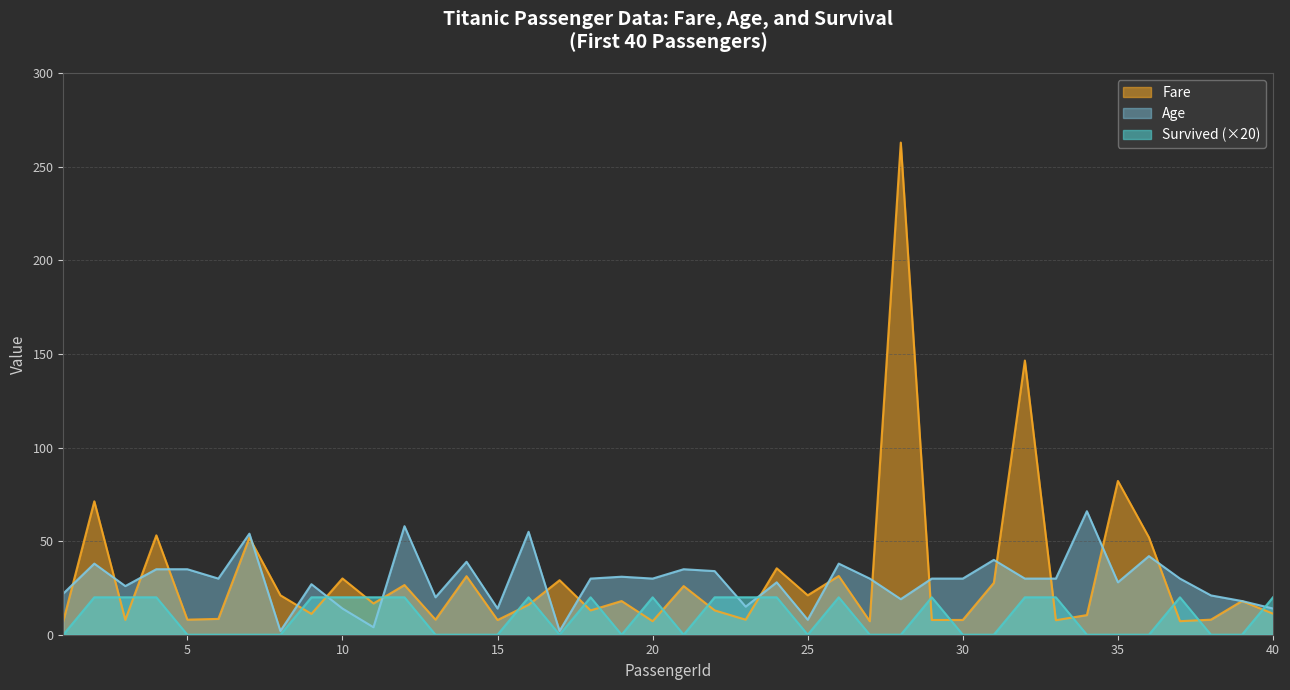

Reading left to right, transcribe all the data shown in this chart.

Survived: 0.0	20.0	20.0	20.0	0.0	0.0	0.0	0.0	20.0	20.0	20.0	20.0	0.0	0.0	0.0	20.0	0.0	20.0	0.0	20.0	0.0	20.0	20.0	20.0	0.0	20.0	0.0	0.0	20.0	0.0	0.0	20.0	20.0	0.0	0.0	0.0	20.0	0.0	0.0	20.0
Fare: 7.2	71.3	7.9	53.1	8.1	8.5	51.9	21.1	11.1	30.1	16.7	26.6	8.1	31.3	7.9	16.0	29.1	13.0	18.0	7.2	26.0	13.0	8.0	35.5	21.1	31.4	7.2	263.0	7.9	7.9	27.7	146.5	7.8	10.5	82.2	52.0	7.2	8.1	18.0	11.2
Age: 22.0	38.0	26.0	35.0	35.0	30.0	54.0	2.0	27.0	14.0	4.0	58.0	20.0	39.0	14.0	55.0	2.0	30.0	31.0	30.0	35.0	34.0	15.0	28.0	8.0	38.0	30.0	19.0	30.0	30.0	40.0	30.0	30.0	66.0	28.0	42.0	30.0	21.0	18.0	14.0